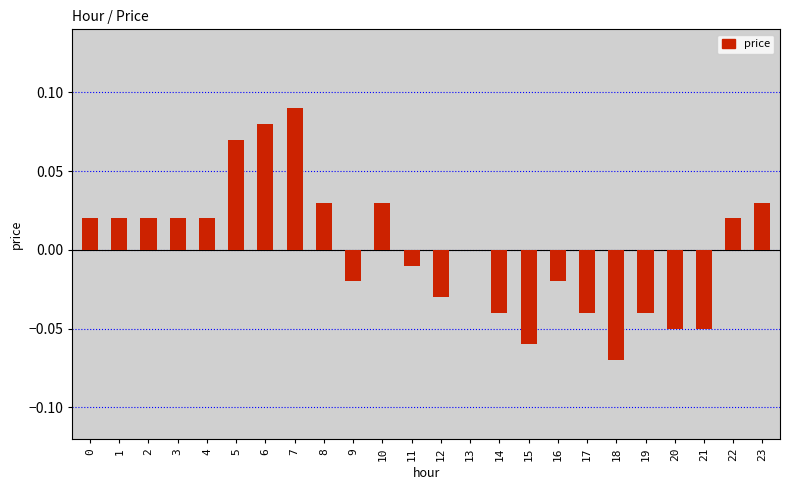

Are the bars horizontal?

No